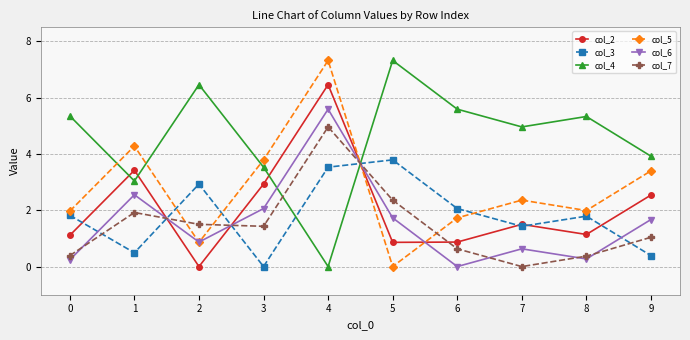

At which label is col_6 closest to 2?

3